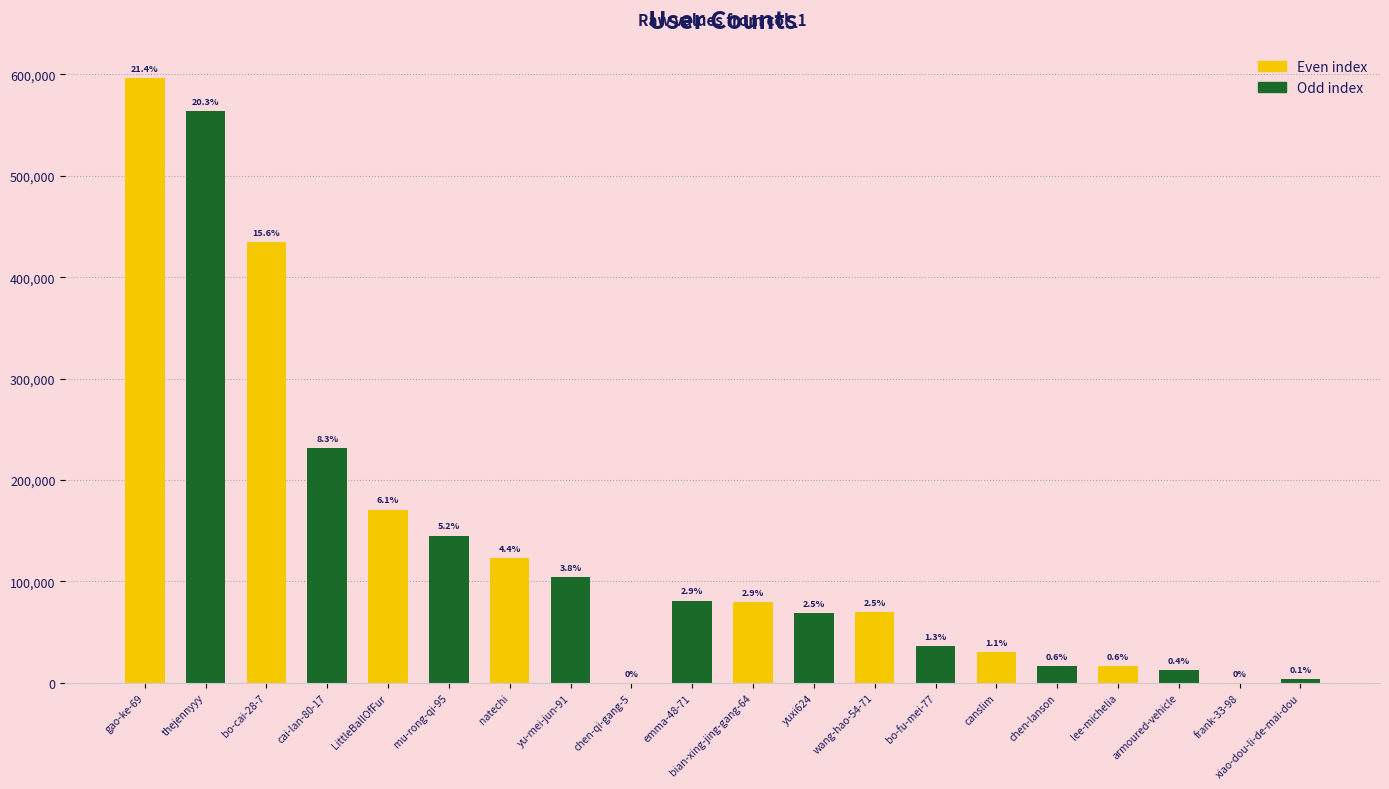

Where is the data nearest to the value 298423?

cai-lan-80-17